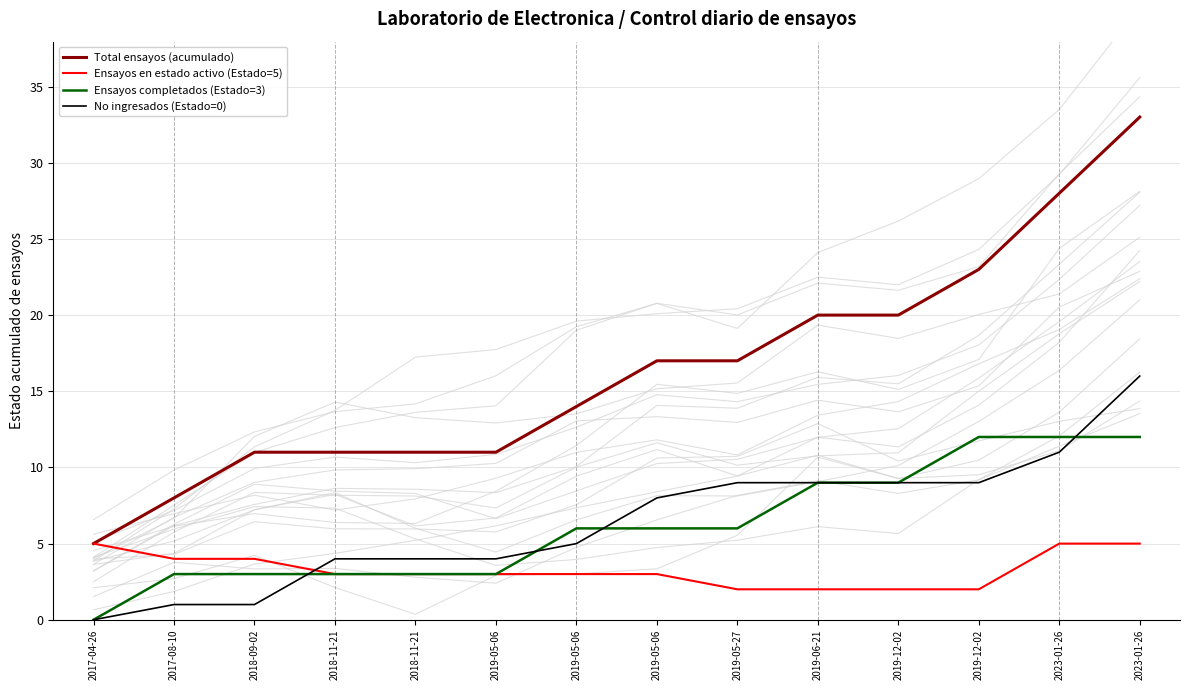

True or false: Ensayos en estado activo (Estado=5) and Total ensayos (acumulado) cross at least once.

False